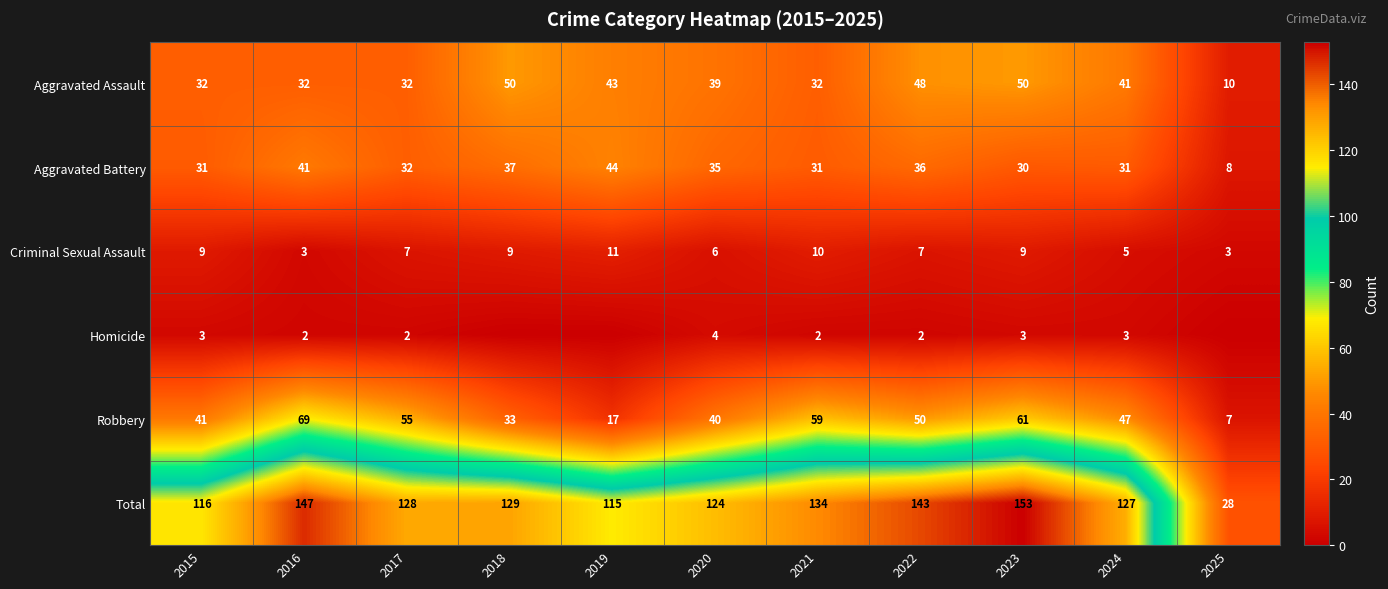

Is the value of Homicide at 2015 greater than the value of Aggravated Battery at 2025?

No